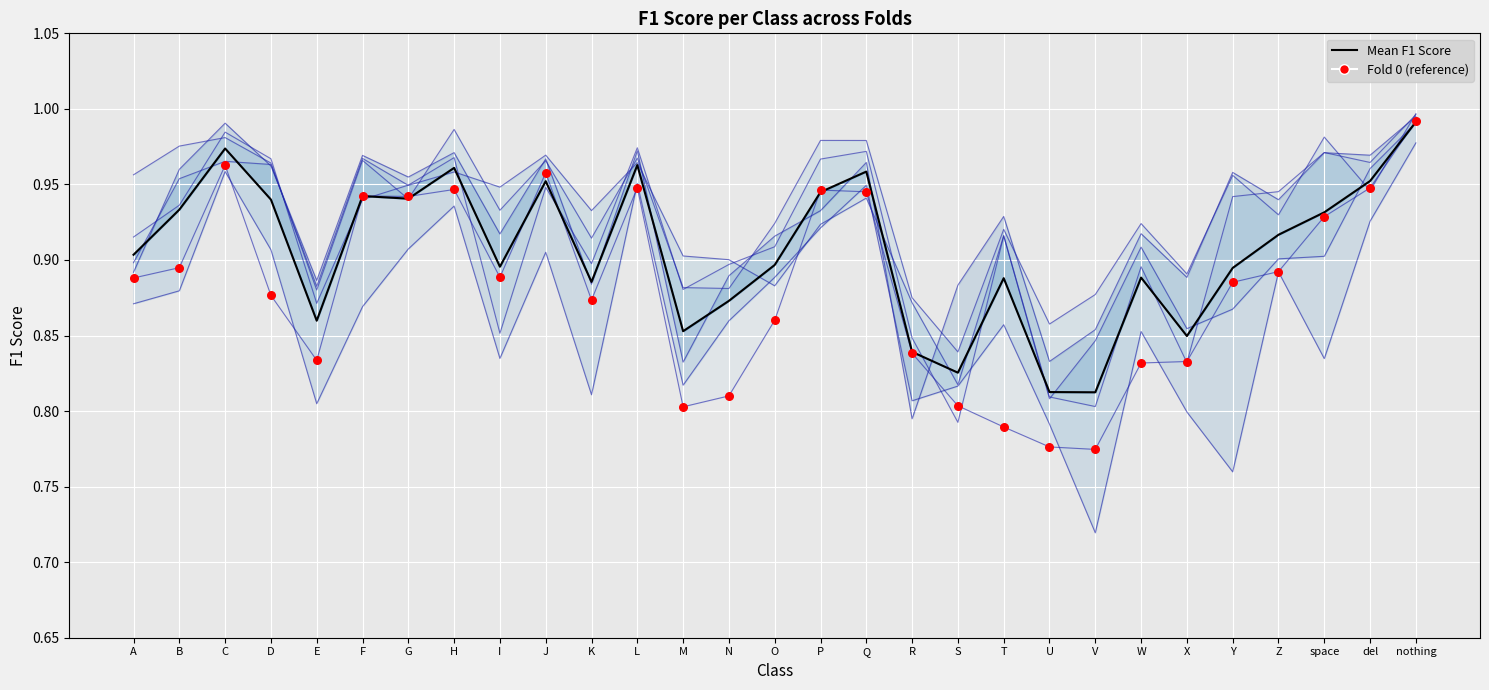

Which series has the largest total across all categories?

Mean F1 Score